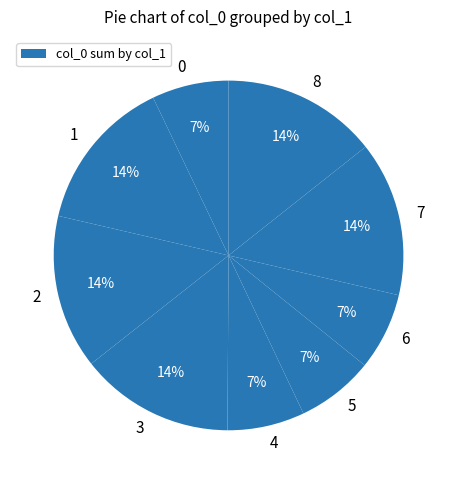

How many slices are in this pie chart?

9